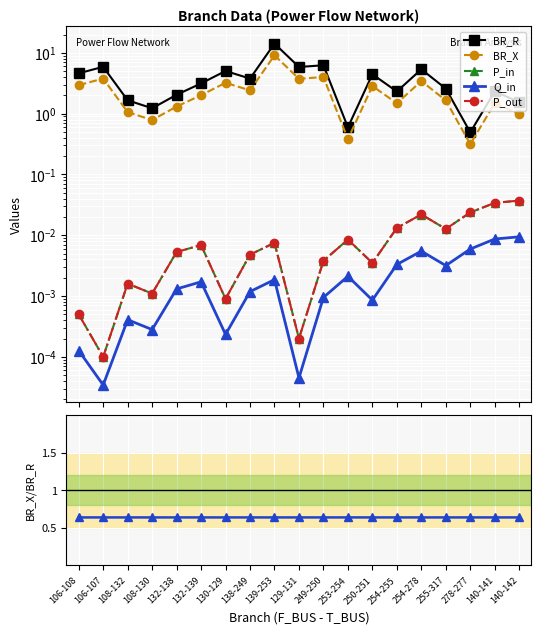

What value does the BR_X series have at 139-253?

9.1